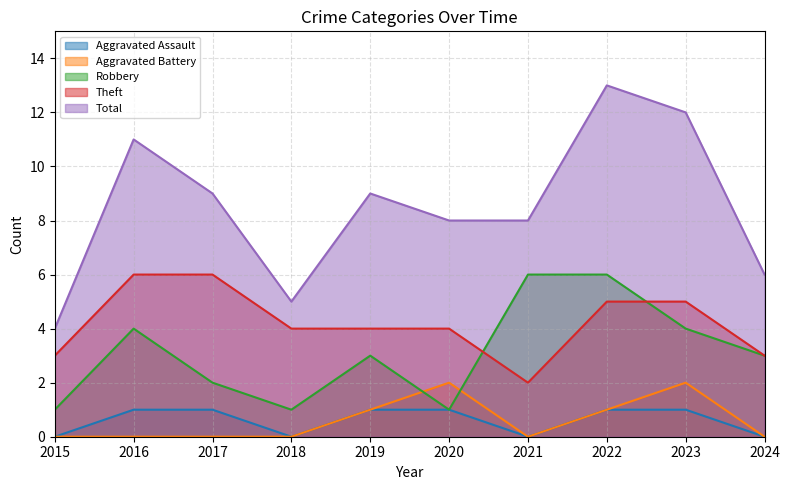

What is the lowest value of the Theft series?

2